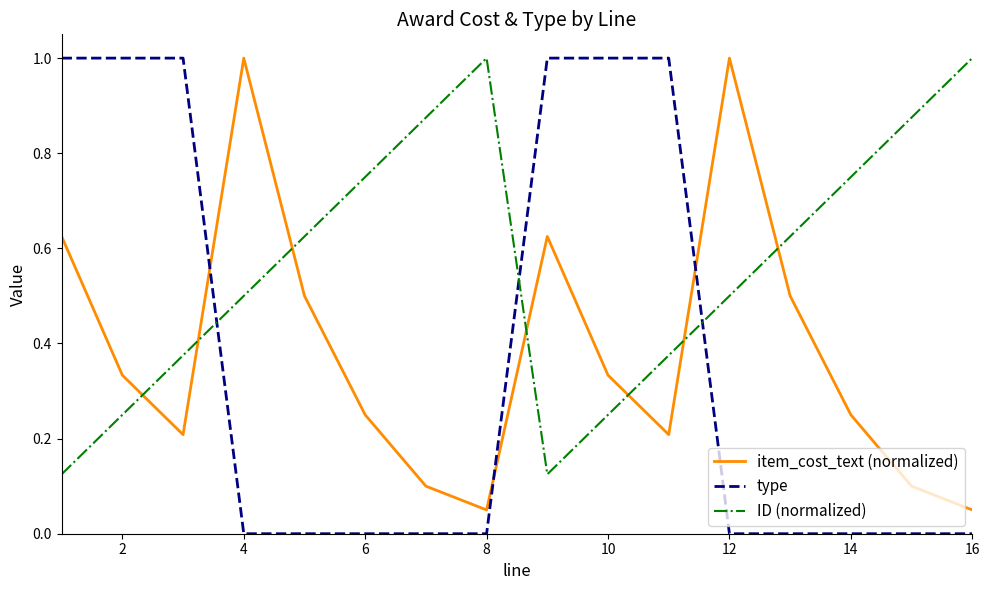

Count the number of categories in the chart.

16